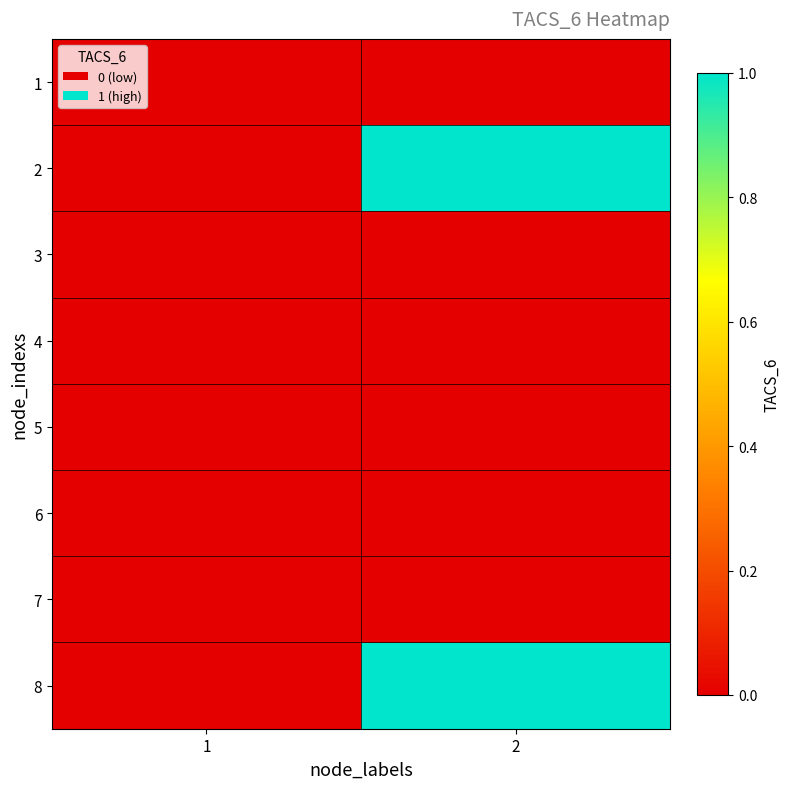

Reading left to right, list all the values displayed in this chart.

1: 1=0	2=0
2: 1=0	2=1
3: 1=0	2=0
4: 1=0	2=0
5: 1=0	2=0
6: 1=0	2=0
7: 1=0	2=0
8: 1=0	2=1